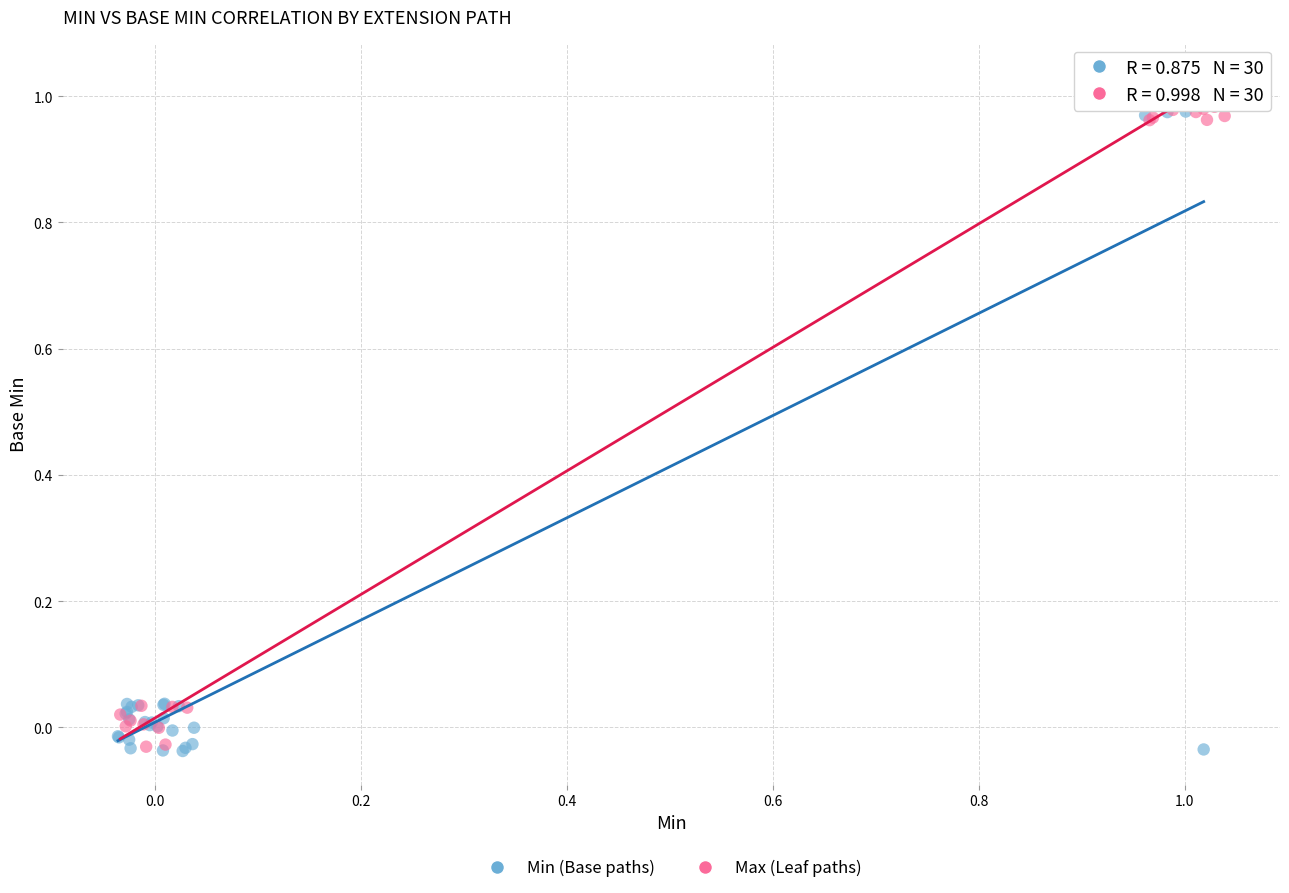

What are all the series names shown in the legend?

Min (Base paths), Max (Leaf paths)